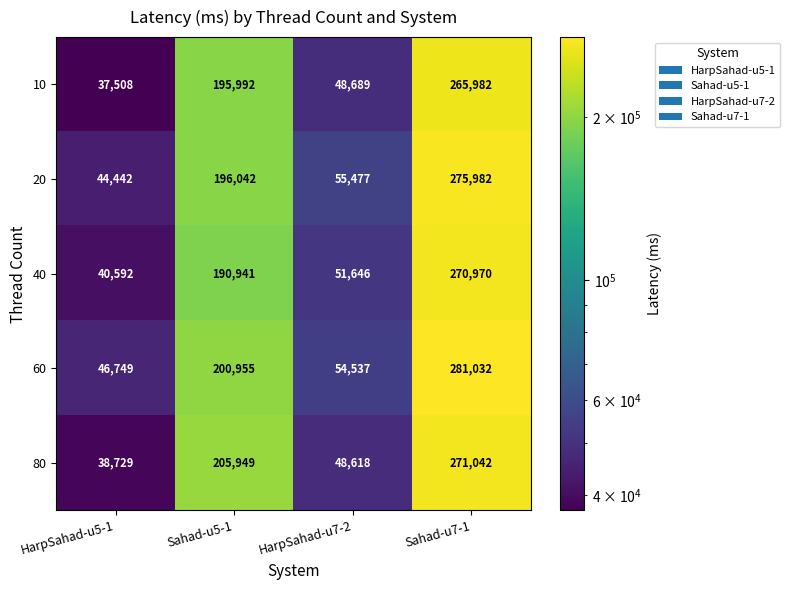

What is the difference between the 20 values at HarpSahad-u5-1 and HarpSahad-u7-2?

11035